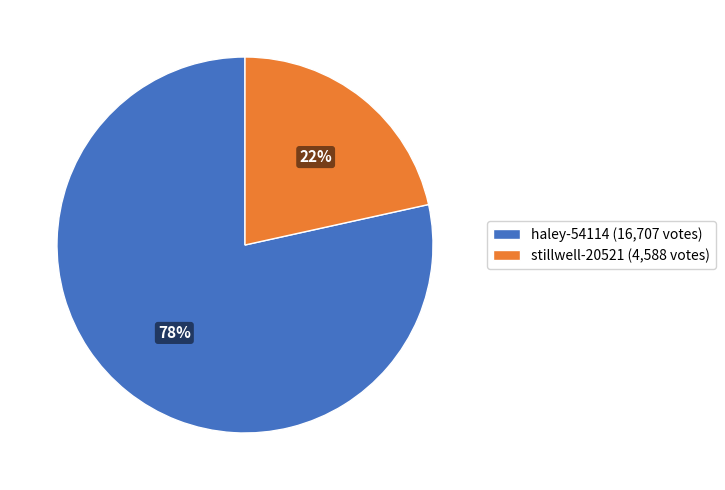

Do haley-54114 (16,707 votes) and stillwell-20521 (4,588 votes) together represent more than half of the pie?

Yes